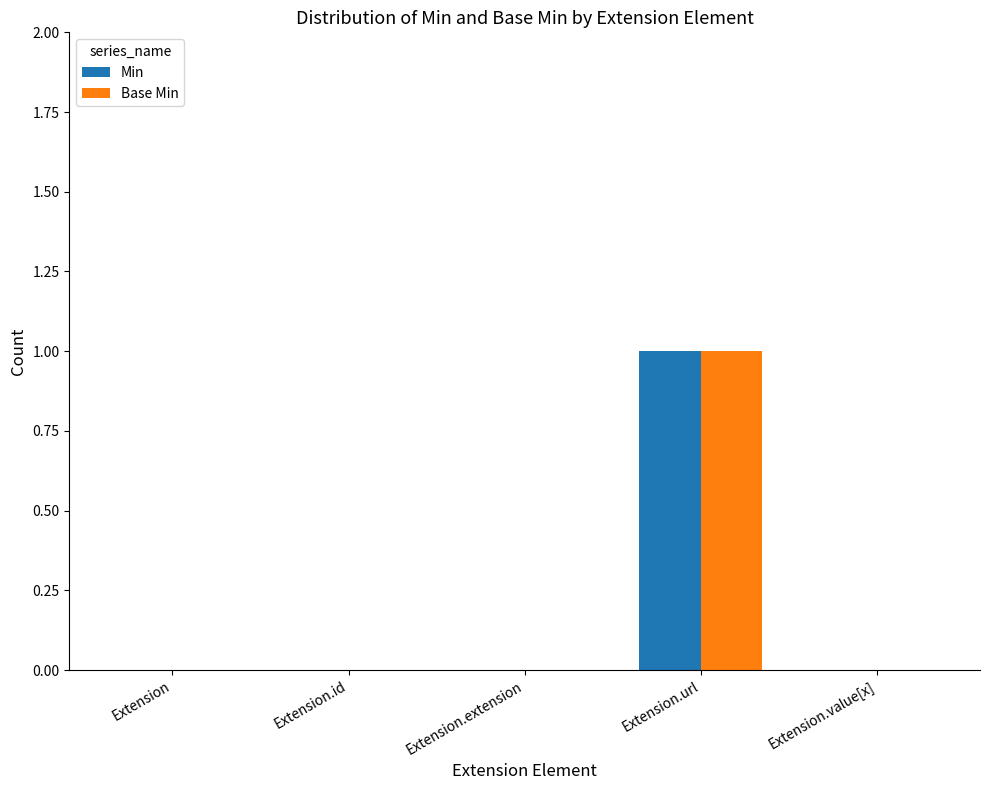

Are the bars grouped side by side (vs. stacked)?

Yes